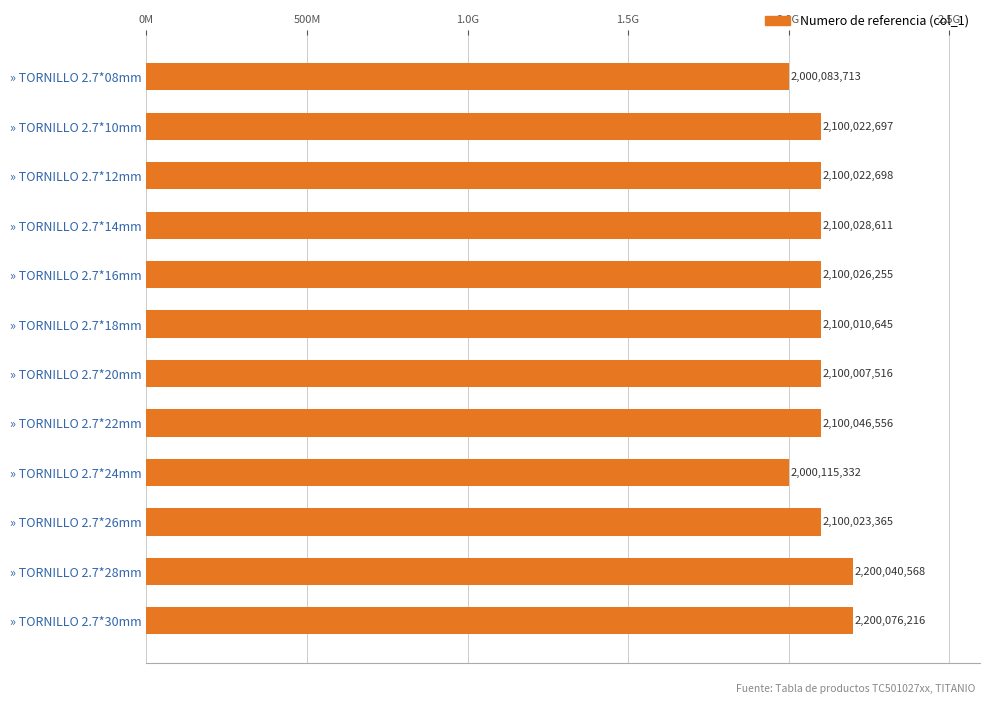

Does the chart contain any negative values?

No